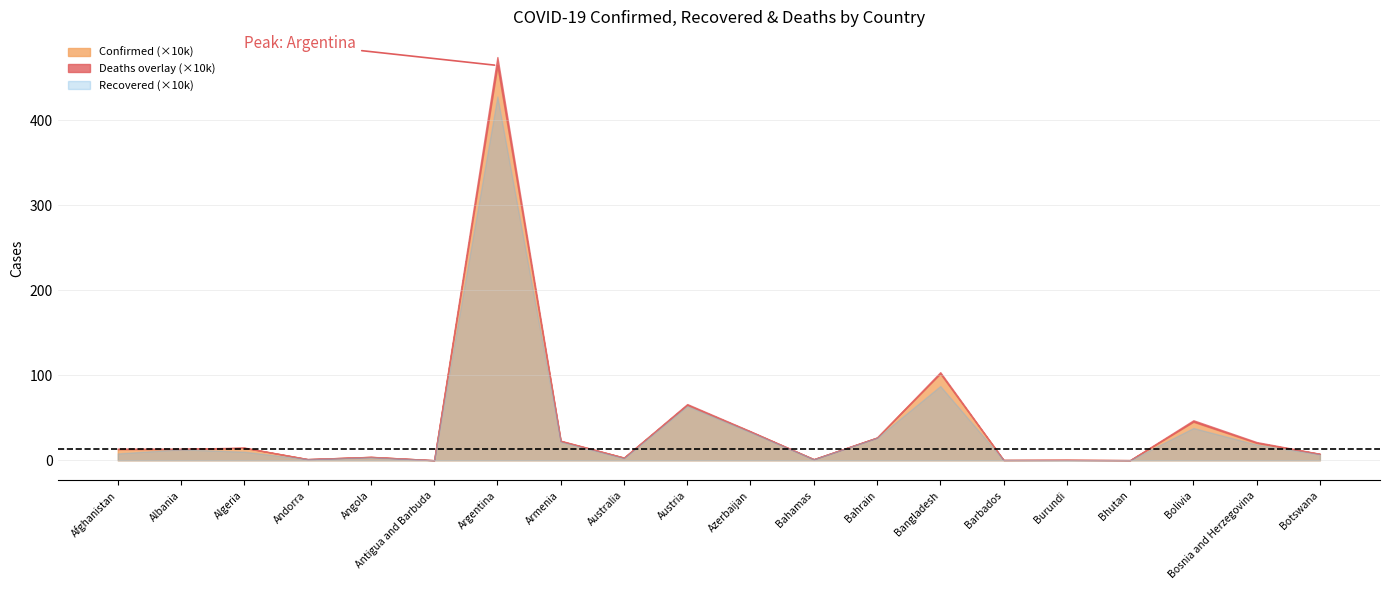

Reading left to right, extract all data points from this chart.

Confirmed: Afghanistan=131586	Albania=132592	Algeria=146064	Andorra=14075	Angola=39958	Antigua and Barbuda=1266	Argentina=4647948	Armenia=226459	Australia=31221	Austria=651612	Azerbaijan=337254	Bahamas=13024	Bahrain=267212	Bangladesh=1021189	Barbados=4176	Burundi=5608	Bhutan=2275	Bolivia=454241	Bosnia and Herzegovina=205145	Botswana=75388
Recovered: Afghanistan=81077	Albania=130050	Algeria=101430	Andorra=13770	Angola=34327	Antigua and Barbuda=1222	Argentina=4282904	Armenia=217731	Australia=23892	Austria=638889	Azerbaijan=330762	Bahamas=11855	Bahrain=264687	Bangladesh=874501	Barbados=4036	Burundi=773	Bhutan=1973	Bolivia=380500	Bosnia and Herzegovina=184999	Botswana=69914
Deaths: Afghanistan=5561	Albania=2456	Algeria=3836	Andorra=127	Angola=935	Antigua and Barbuda=42	Argentina=98781	Armenia=4547	Australia=911	Austria=10723	Azerbaijan=4984	Bahamas=252	Bahrain=1377	Bangladesh=16419	Barbados=48	Burundi=8	Bhutan=1	Bolivia=17219	Bosnia and Herzegovina=9656	Botswana=1202